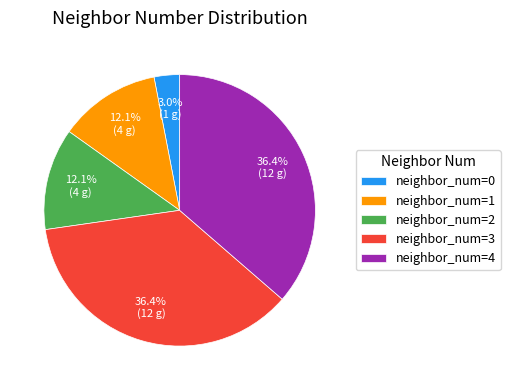

To the nearest percent, what is the average slice percentage?

20%